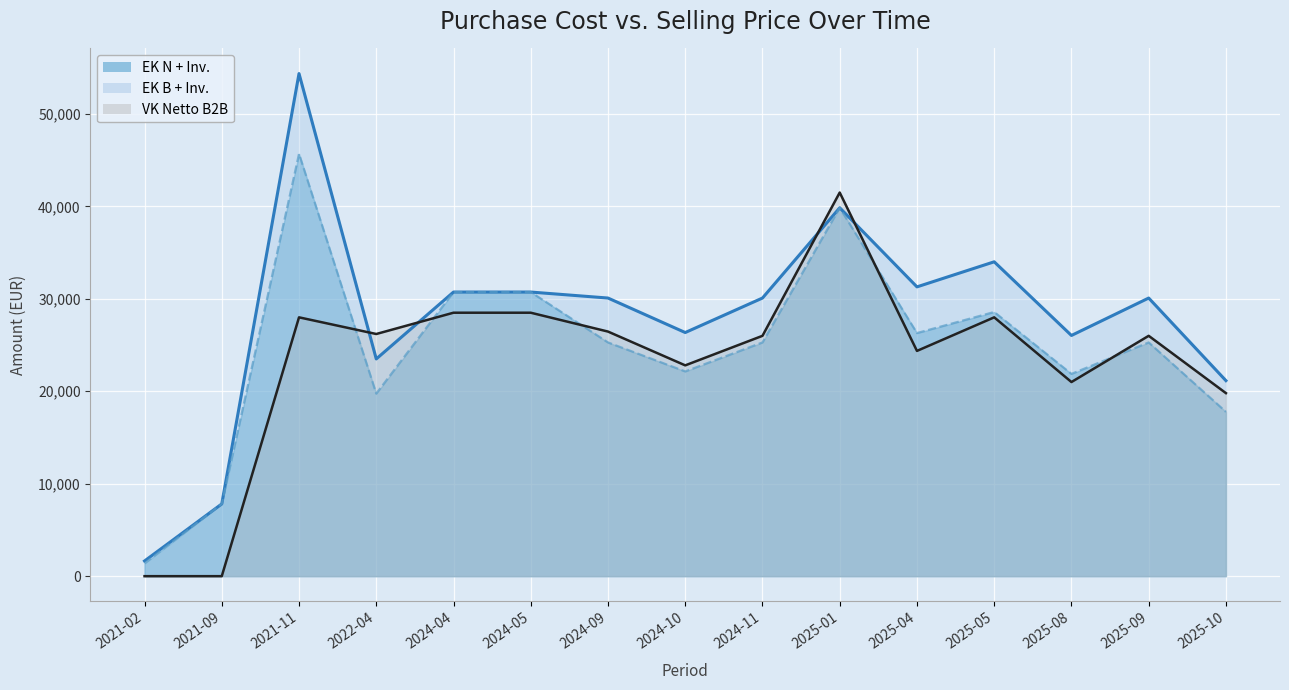

Is it true that EK B + Inv. equals 31349.4 at 2025-10?

False